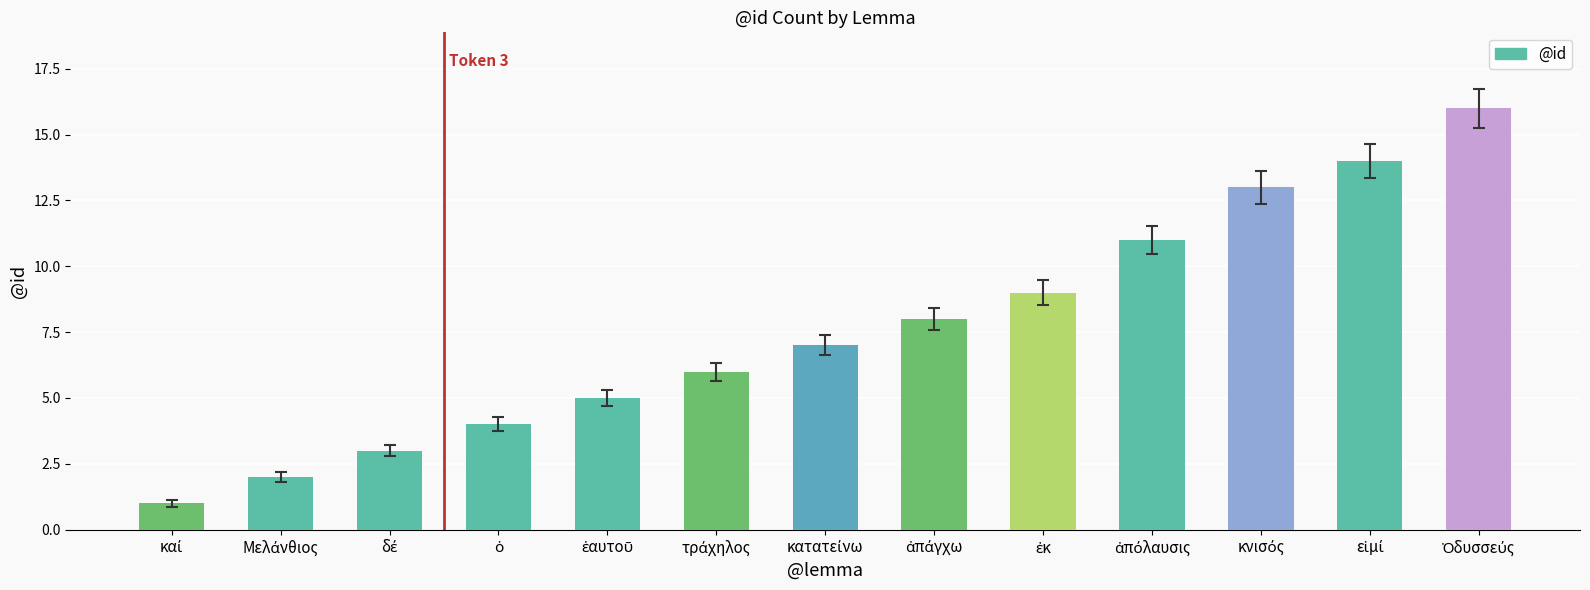

What is the difference between the maximum and minimum values?

15